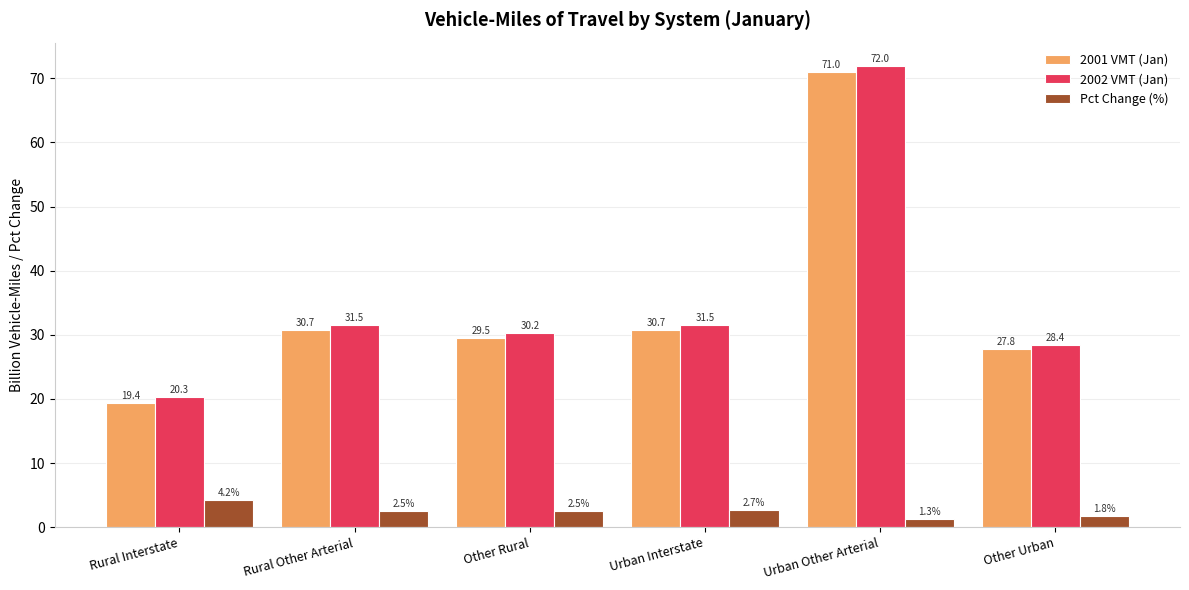

What is the approximate value of 2001 VMT (Jan) at Rural Other Arterial?

30.7